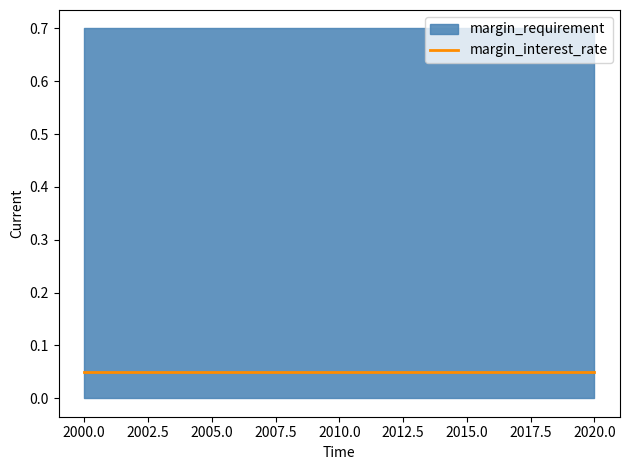

True or false: margin_interest_rate has a value of 0.1 at 2001.

True